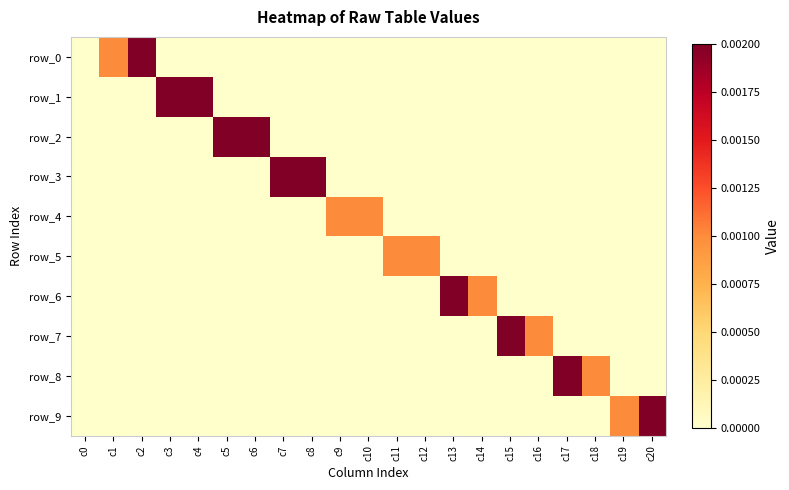

How many row_9 values are between 0 and 1?

21